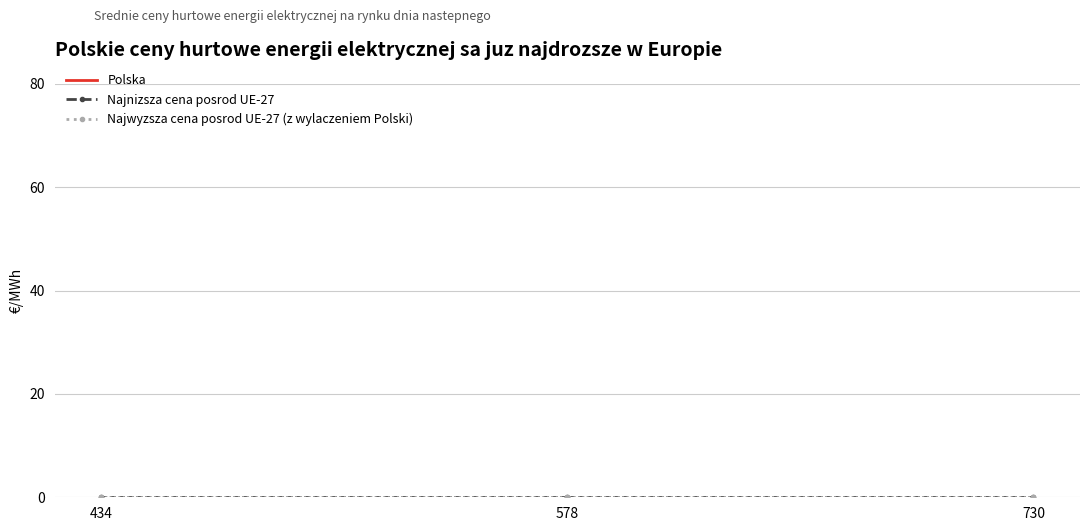

Where is Najnizsza cena posrod UE-27 nearest to the value 0?

434